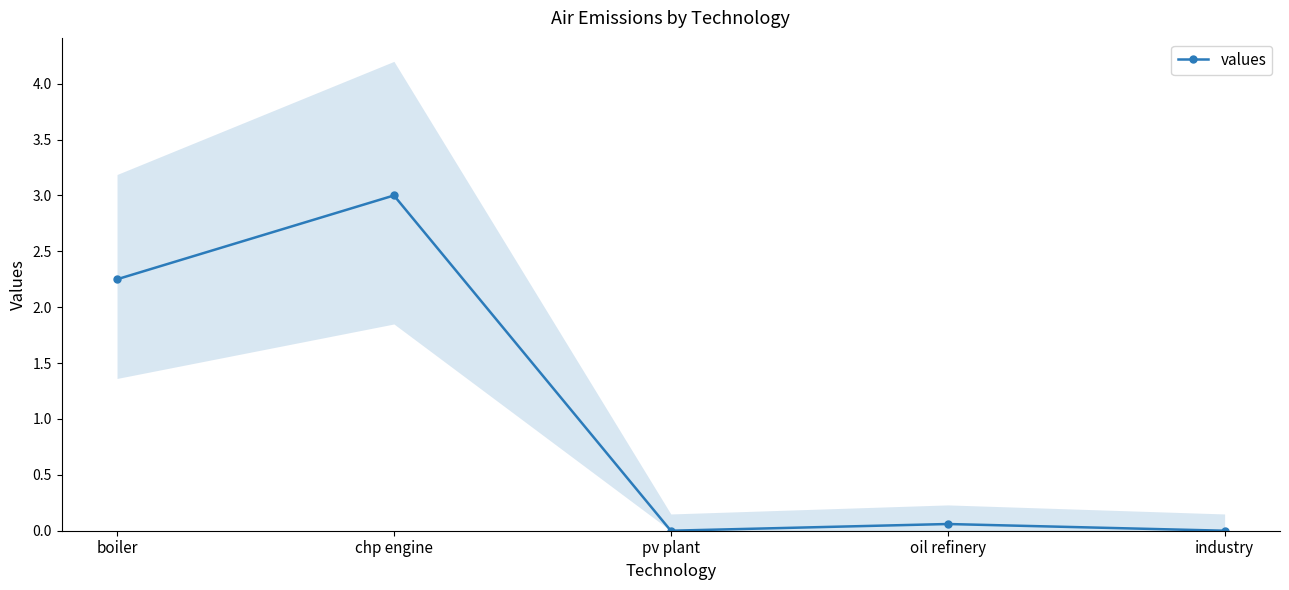

What is the sum of the values at chp engine and industry?

3.0